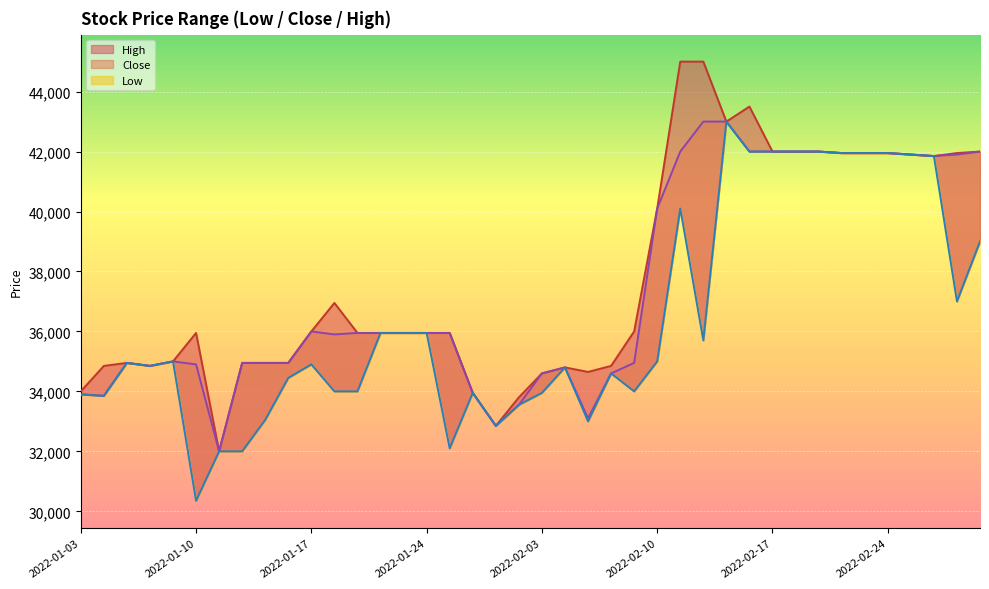

Which series has the largest total across all categories?

High